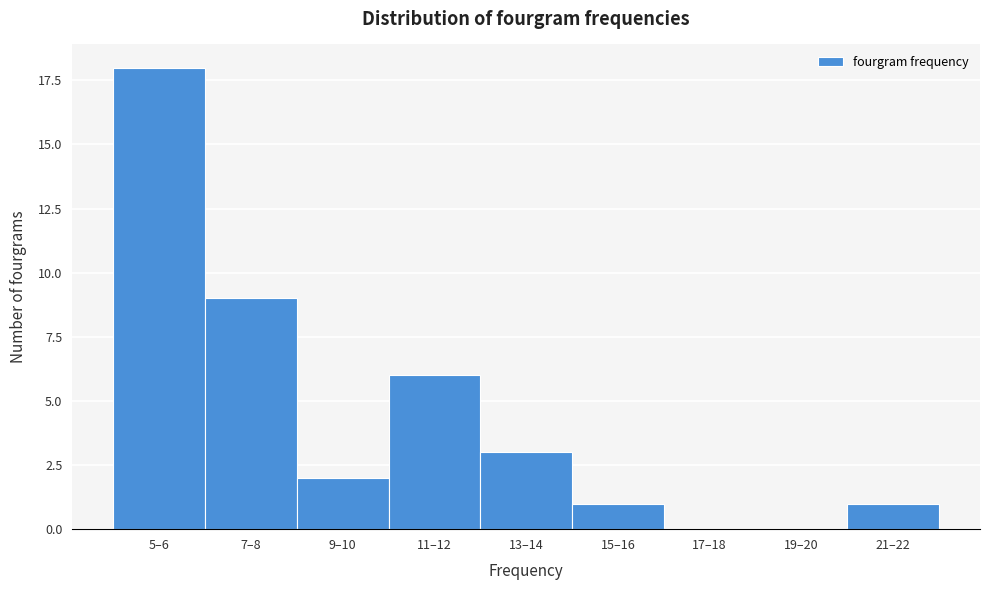

Reading right to left, what are all the values shown in this chart?

21–22=1	19–20=0	17–18=0	15–16=1	13–14=3	11–12=6	9–10=2	7–8=9	5–6=18